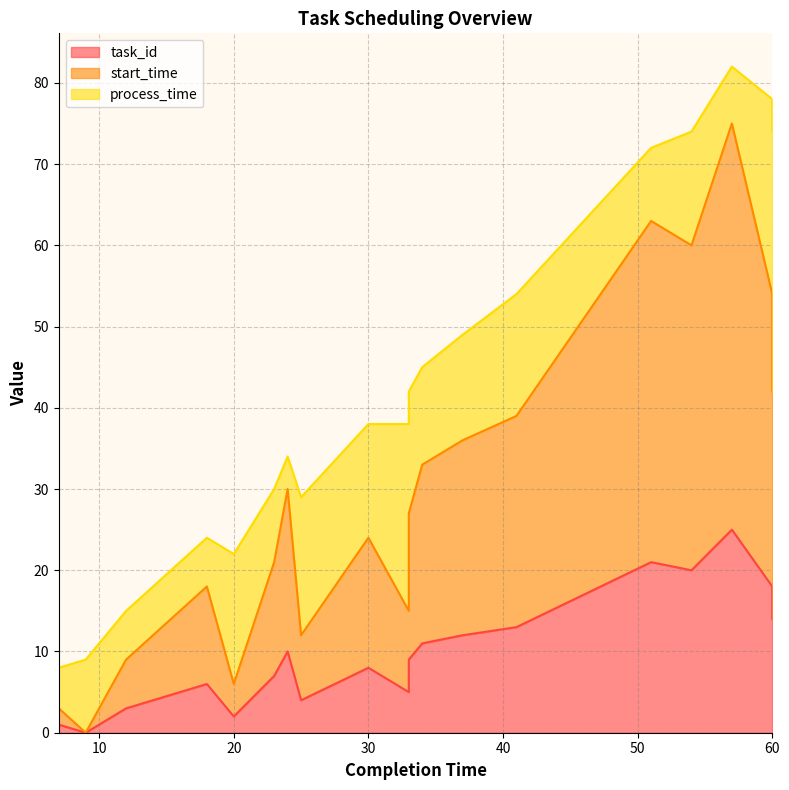

Count the number of categories in the chart.

20